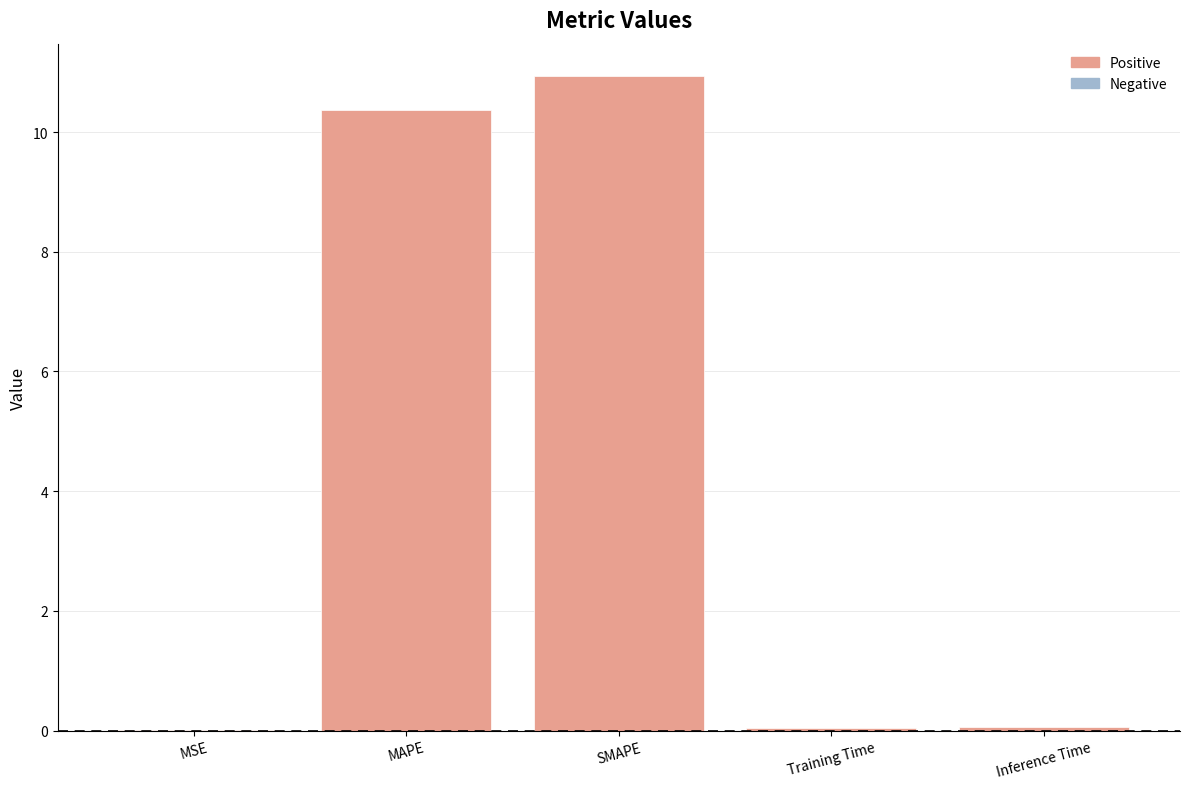

Is it true that the value at MAPE is 4.3?

False